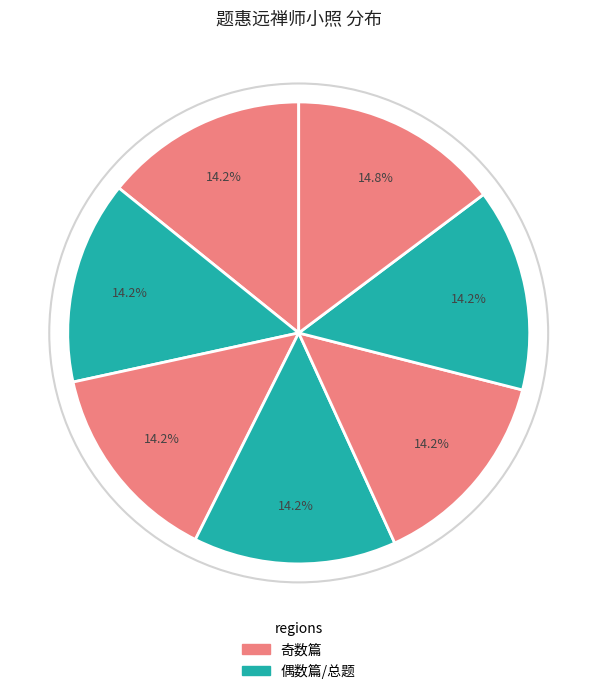

How many segments does this pie chart have?

7